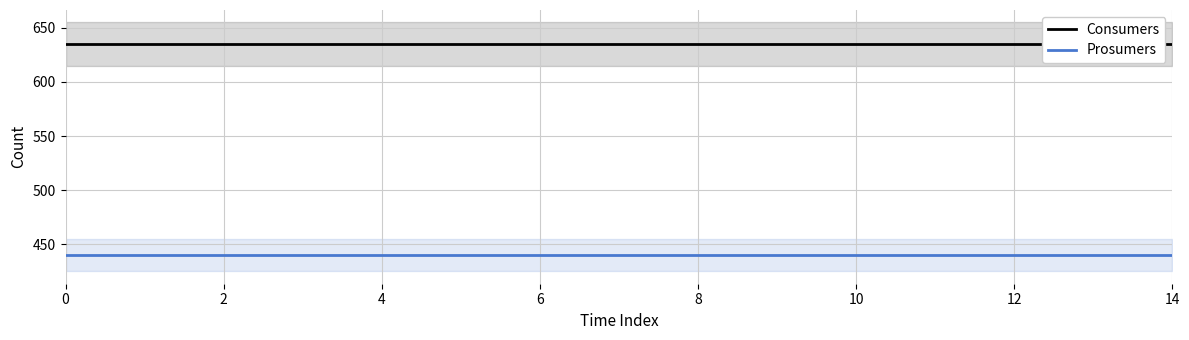

Which series changed the most between 6 and 10?

Consumers